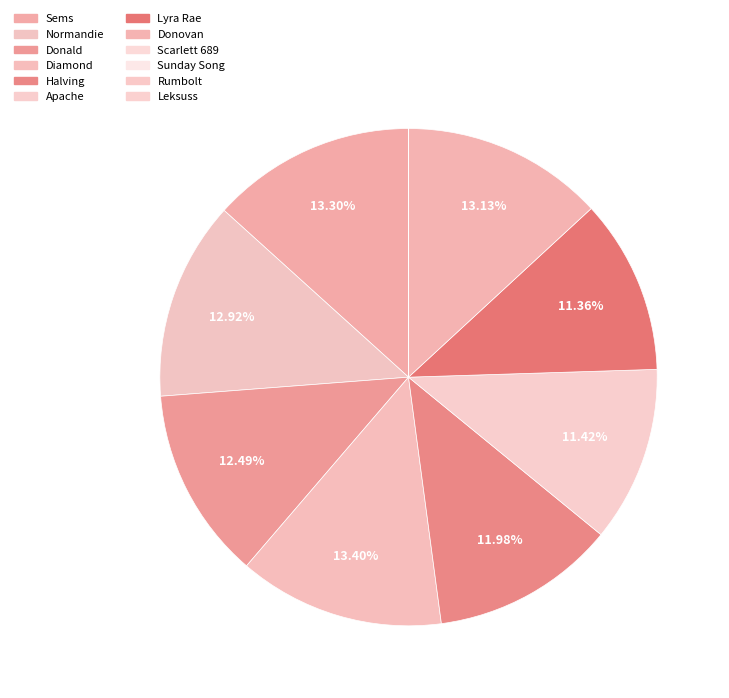

Is Halving the majority of the pie?

No